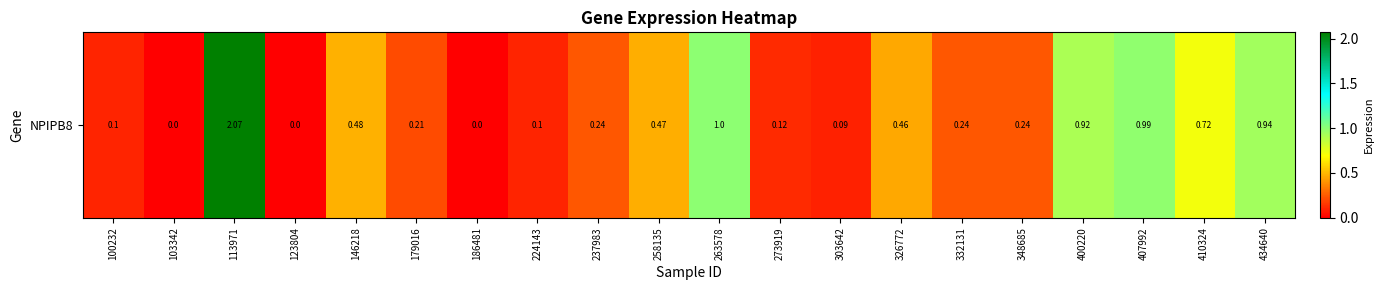

Reading right to left, list all the values displayed in this chart.

434640=0.9	410324=0.7	407992=1.0	400220=0.9	348685=0.2	332131=0.2	326772=0.5	303642=0.1	273919=0.1	263578=1.0	258135=0.5	237983=0.2	224143=0.1	186481=0.0	179016=0.2	146218=0.5	123804=0.0	113971=2.1	103342=0.0	100232=0.1